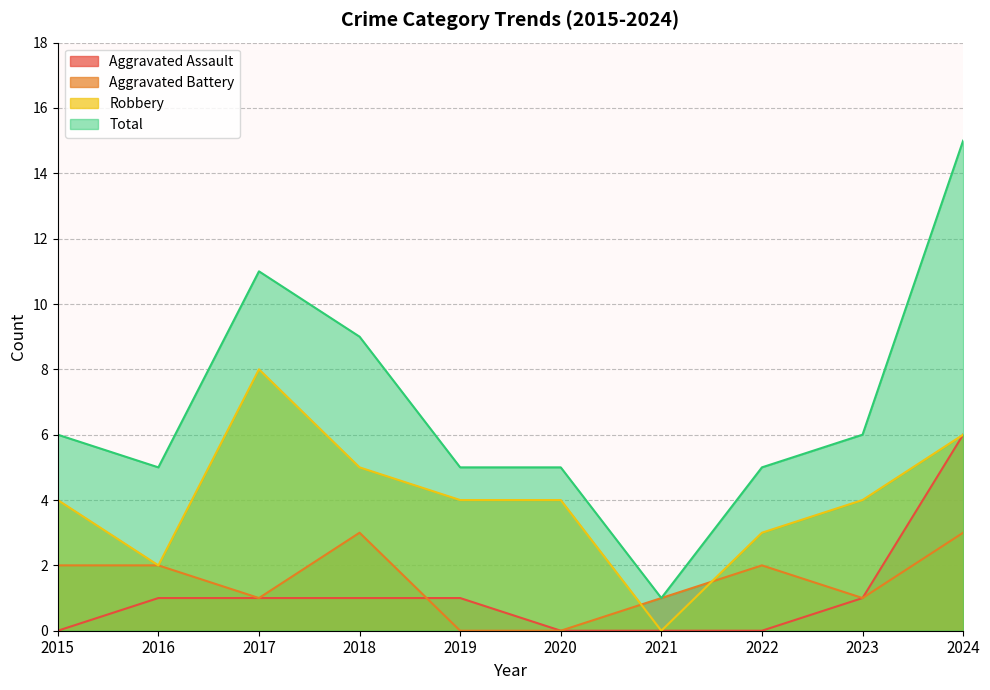

What is the maximum value for Aggravated Assault?

6